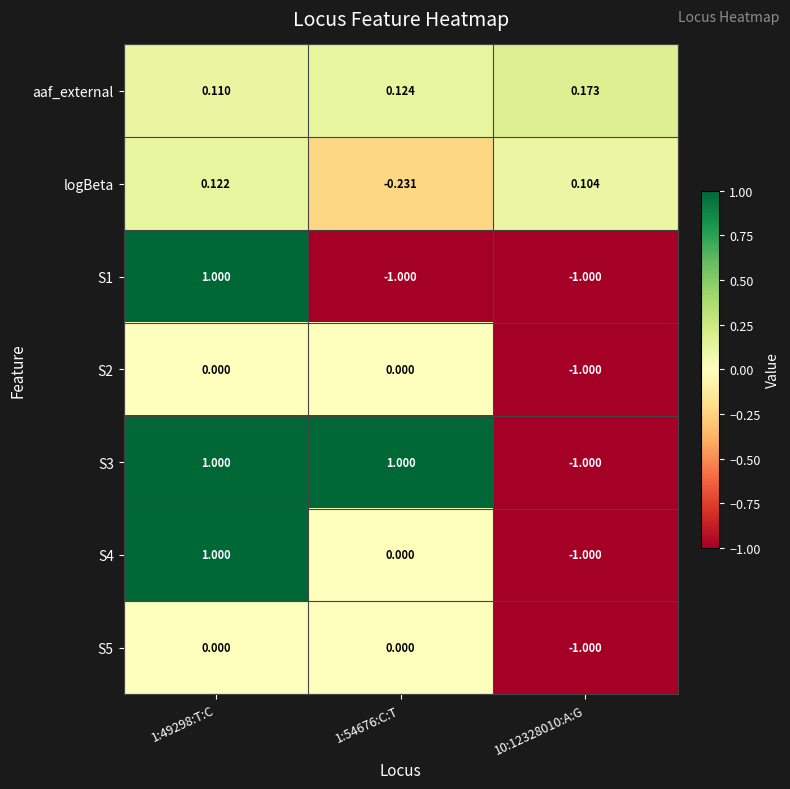

How many distinct data groups are displayed?

7